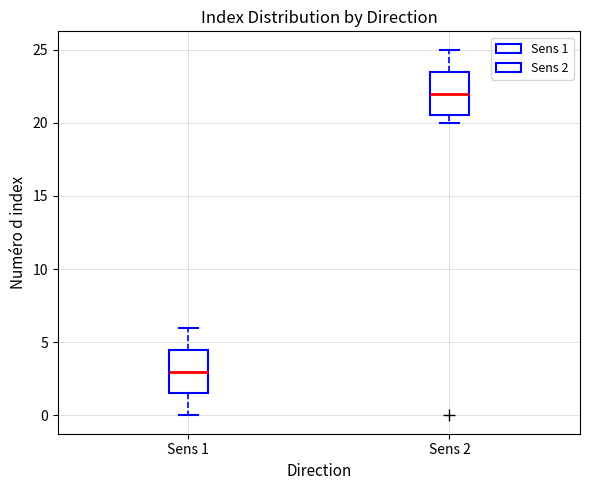

Where does the upper whisker of the box for Sens 1 end on the y-axis? The values are not printed on the chart, so give them approximately, as read against the axis.

6.0